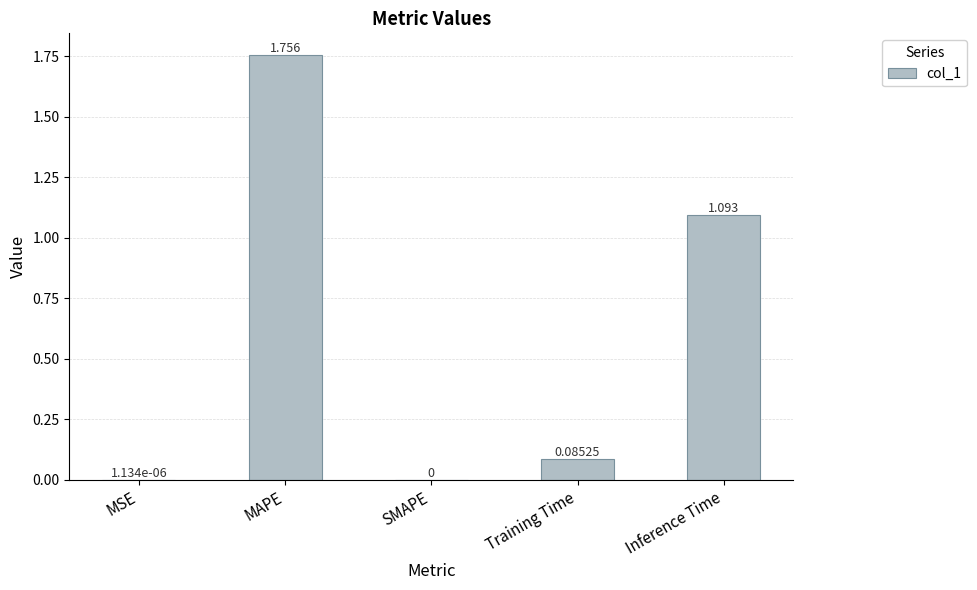

Which category has the highest value across all series?

MAPE